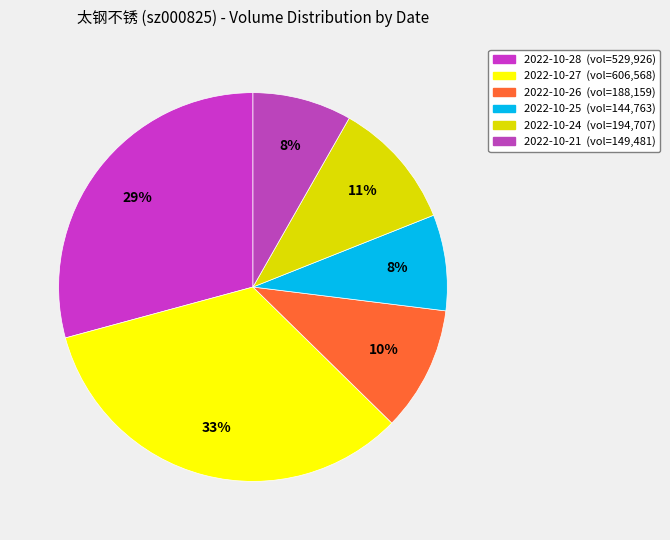

The 2022-10-27 slice represents 33% of the pie. True or false?

True